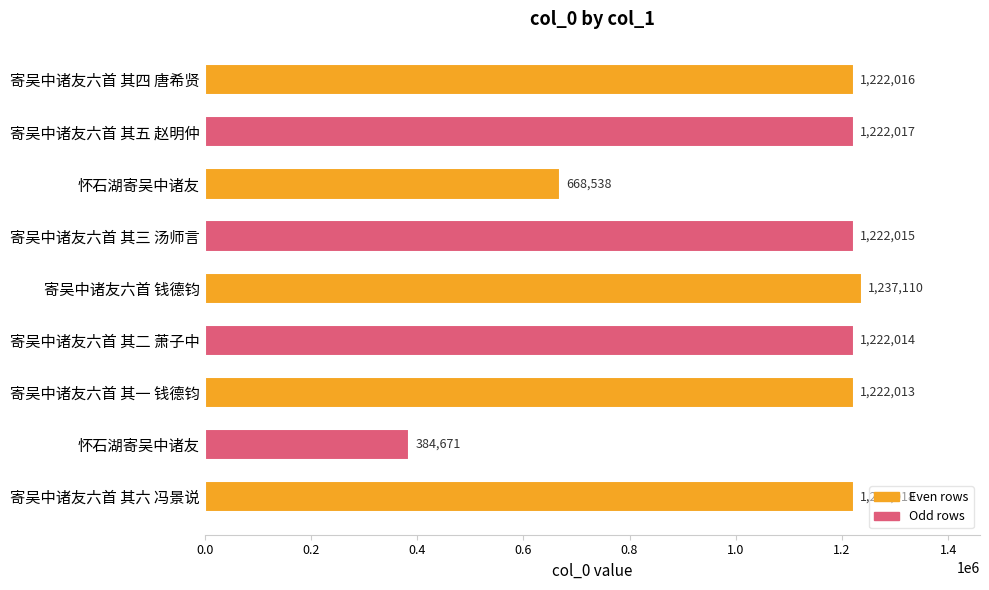

Does the chart contain any negative values?

No